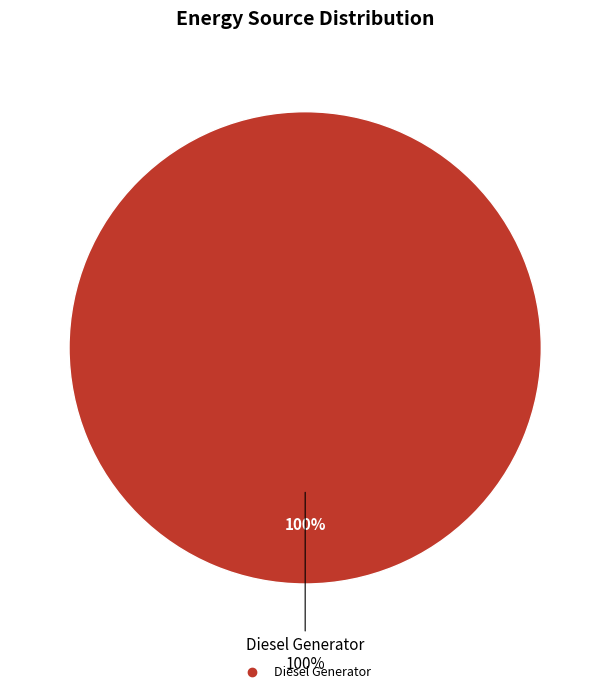

Is it true that Owned Batteries is 1% of the pie?

False